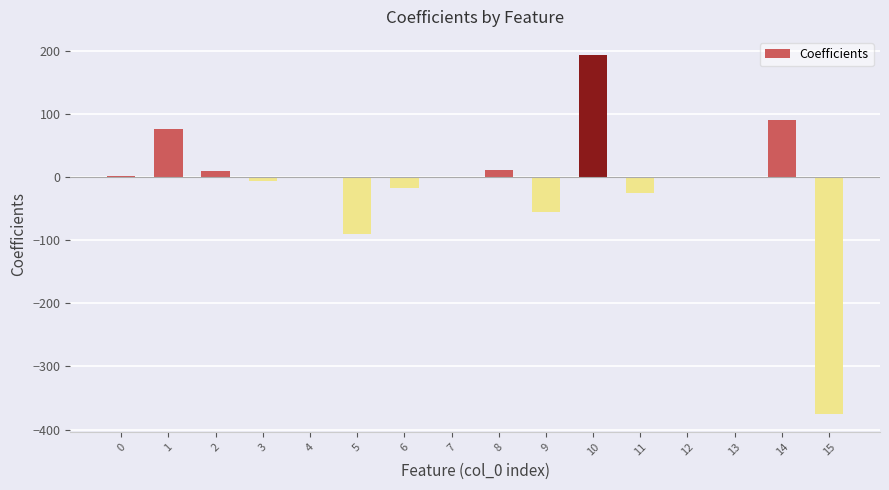

The value at 6 is -17.0. True or false?

True